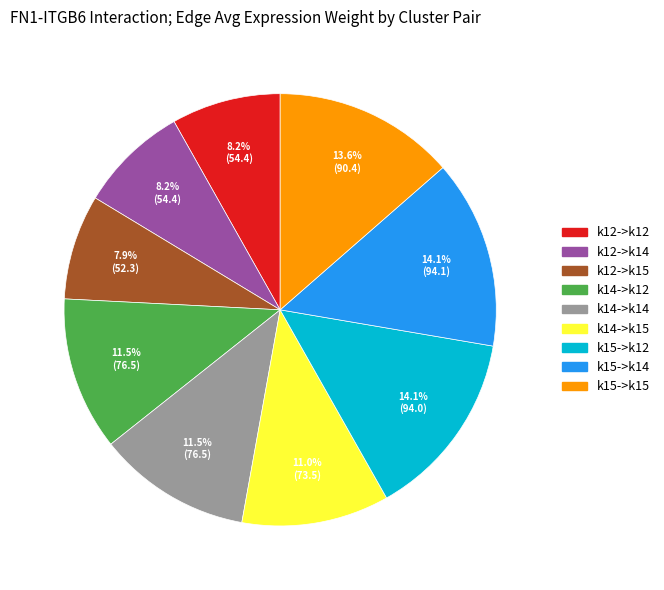

How many slices are in this pie chart?

9